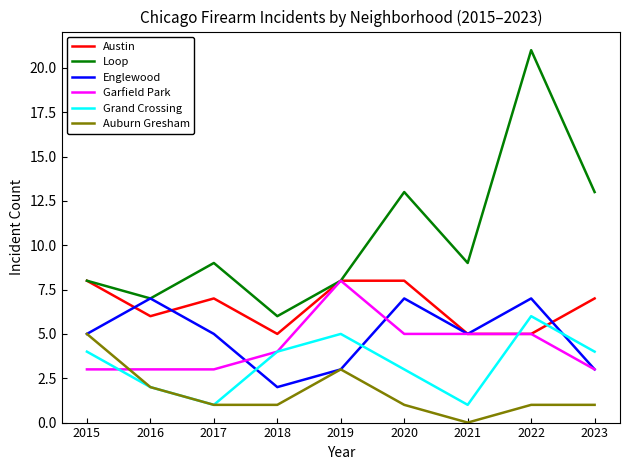

Rank the series at 2020 from highest to lowest value.

Loop, Austin, Englewood, Garfield Park, Grand Crossing, Auburn Gresham